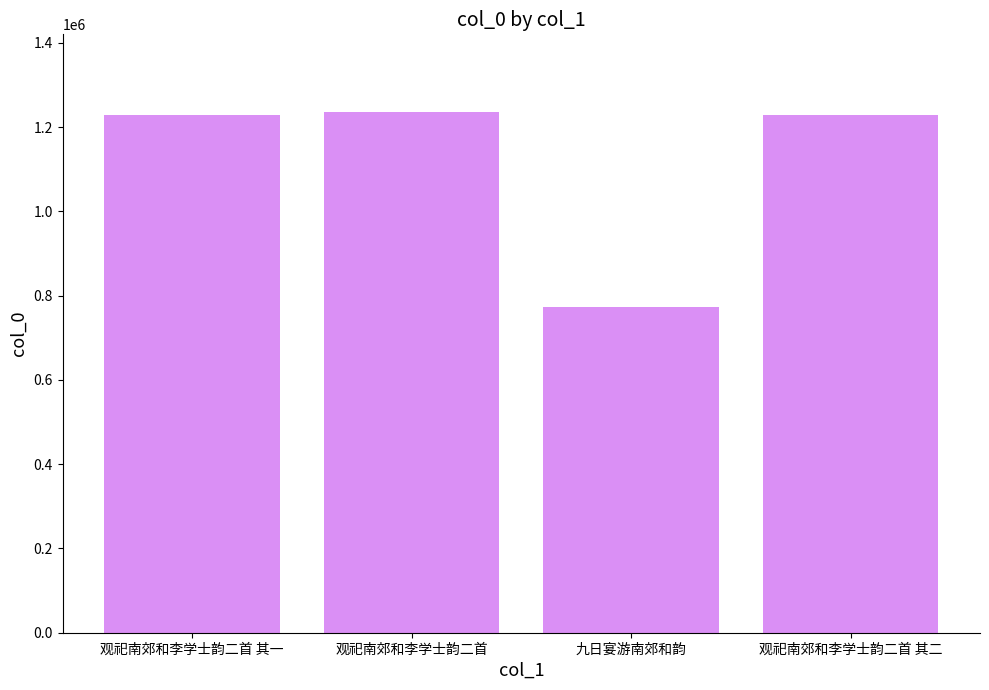

What position from the left is 观祀南郊和李学士韵二首 其二?

4